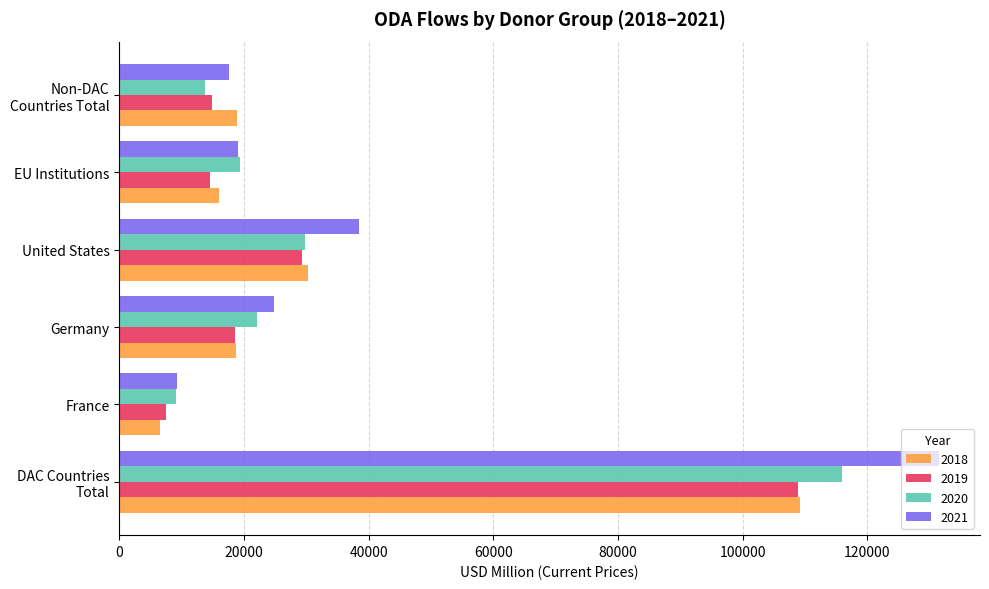

Which series has the largest range (max minus min)?

2021